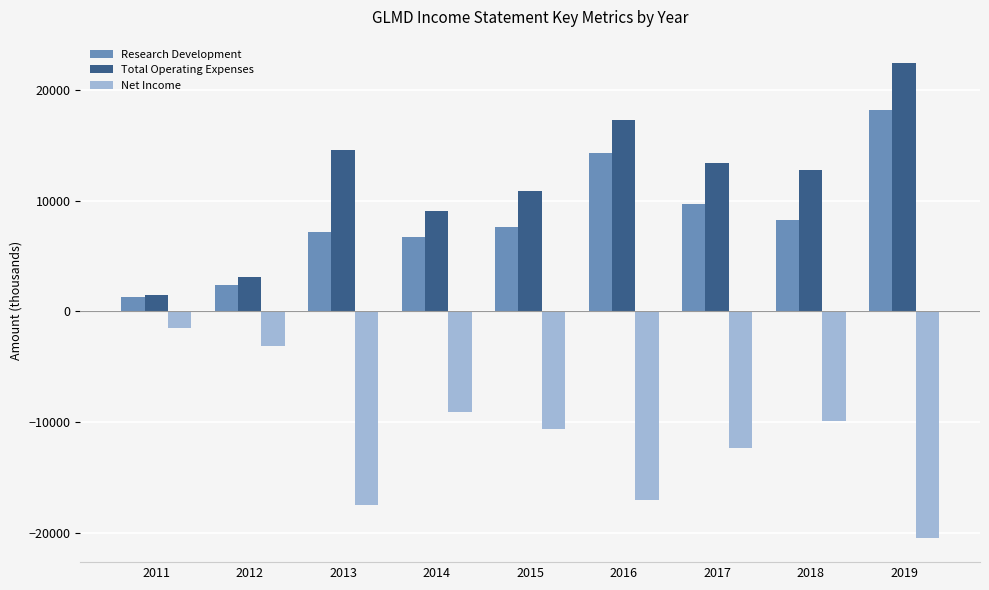

Rank the series by their maximum value, from highest to lowest.

Total Operating Expenses, Research Development, Net Income